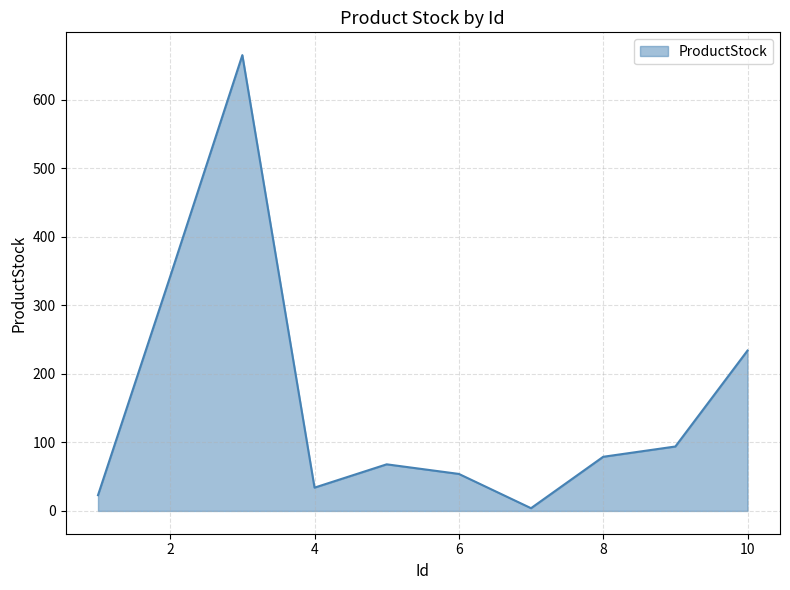

What is the greatest value displayed?

665